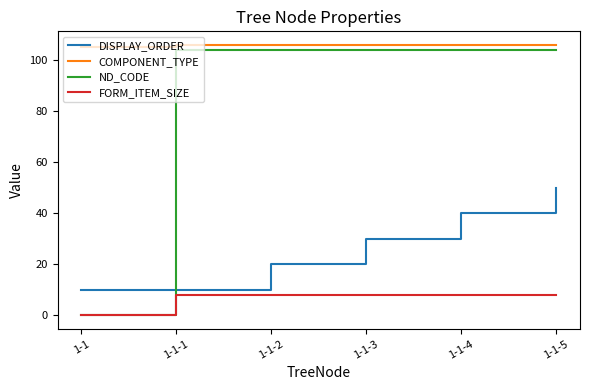

Is the value of COMPONENT_TYPE at 1-1-1 greater than the value of FORM_ITEM_SIZE at 1-1?

Yes